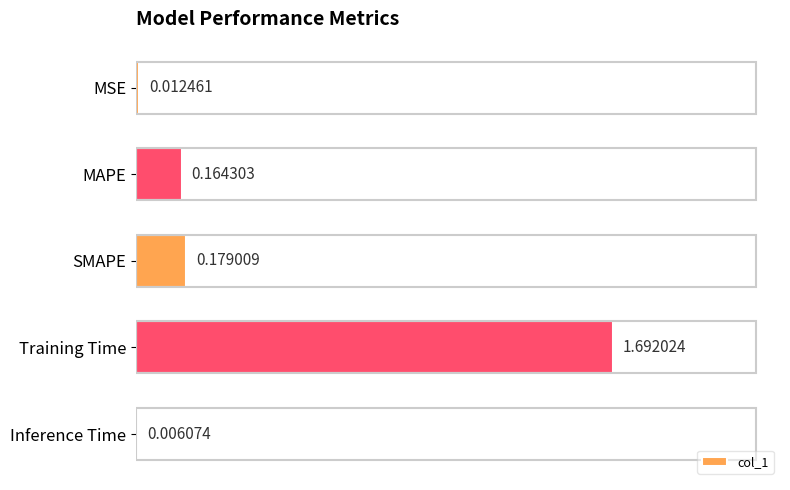

What is the sum of all values?

2.1